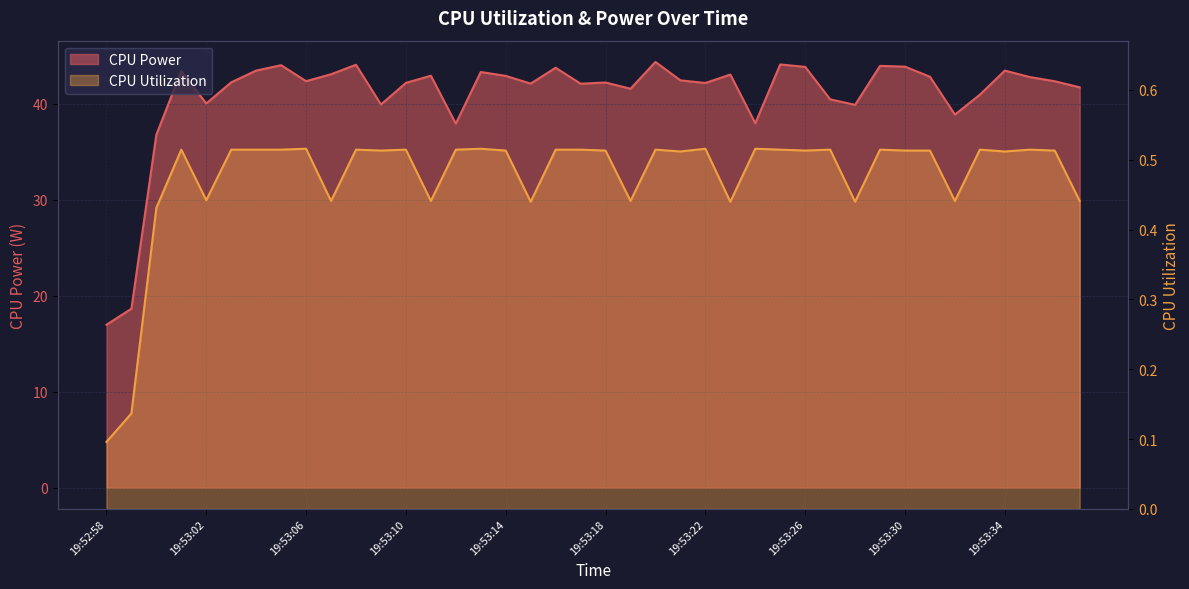

What is the value of the CPU Utilization point at the 22nd from the left?

0.4